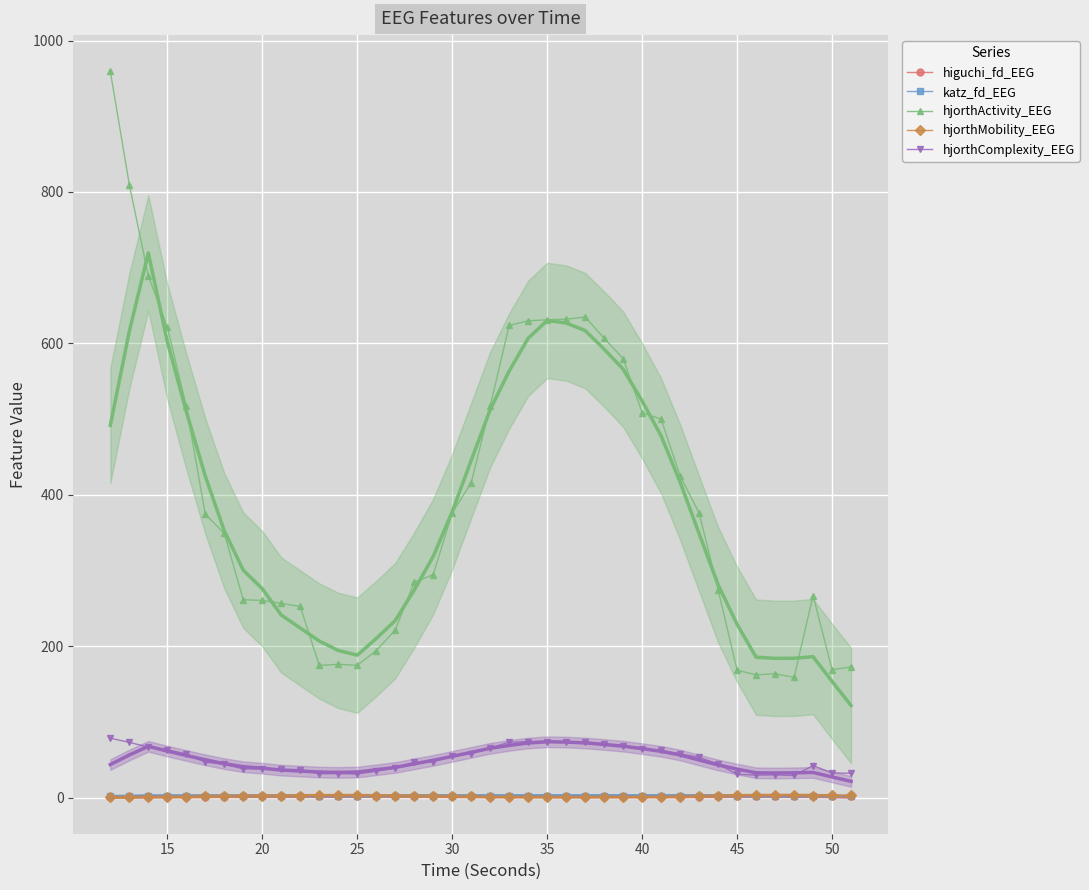

How many data points in hjorthComplexity_EEG are above 47?

20